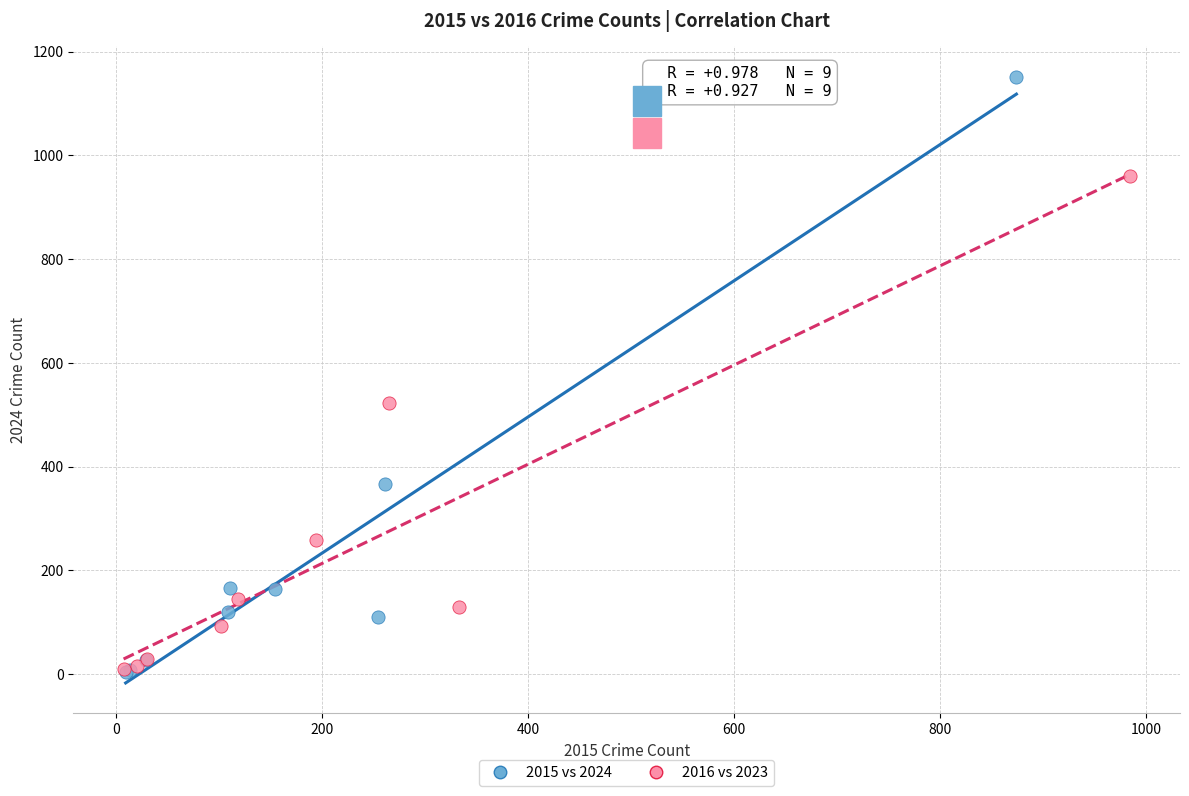

Which series contains the highest Y value?

2015 vs 2024